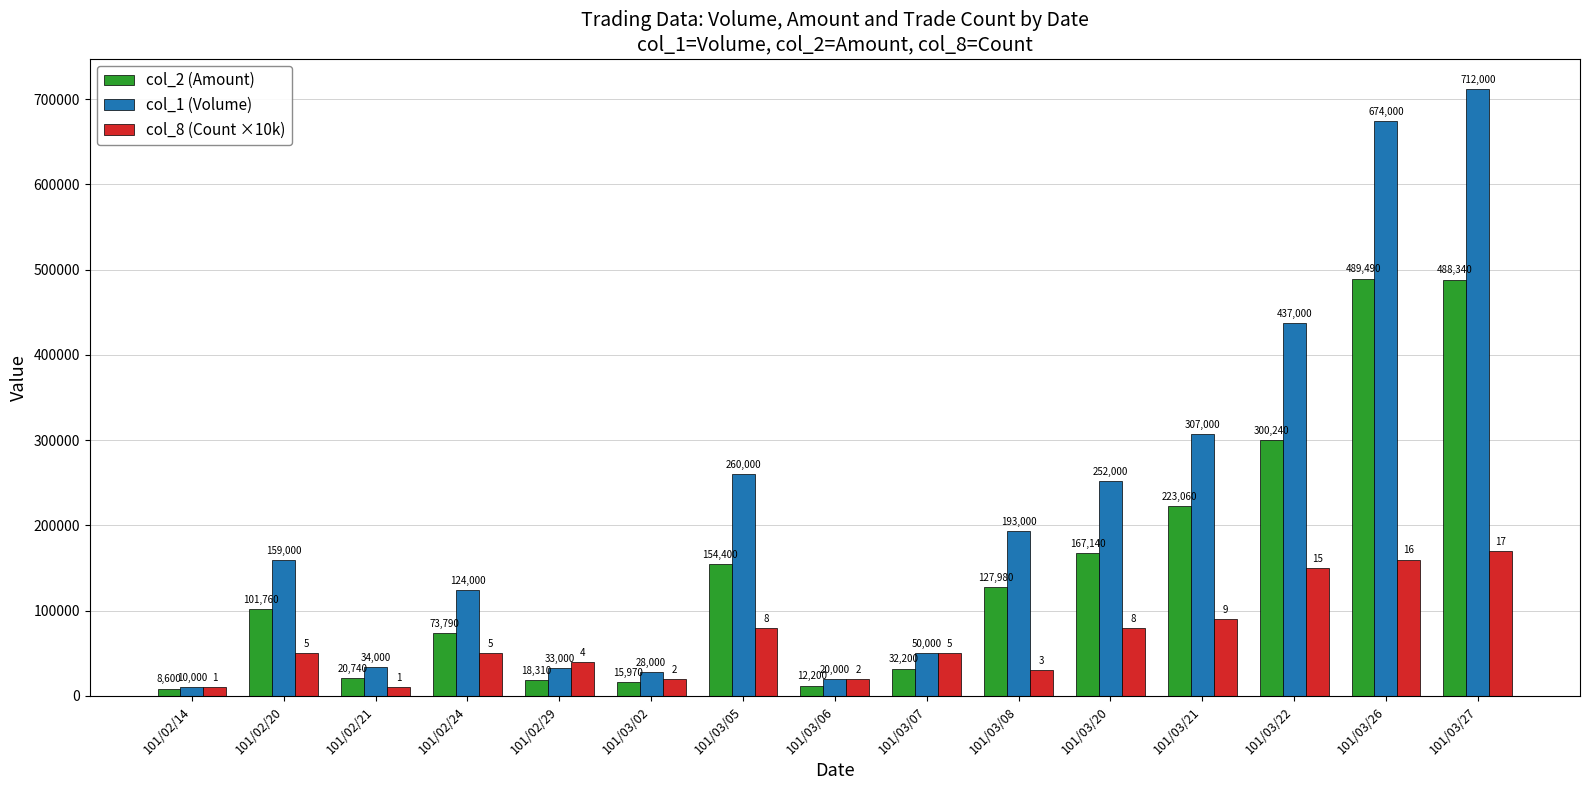

At which label is col_1 (Volume) closest to 361000?

101/03/21